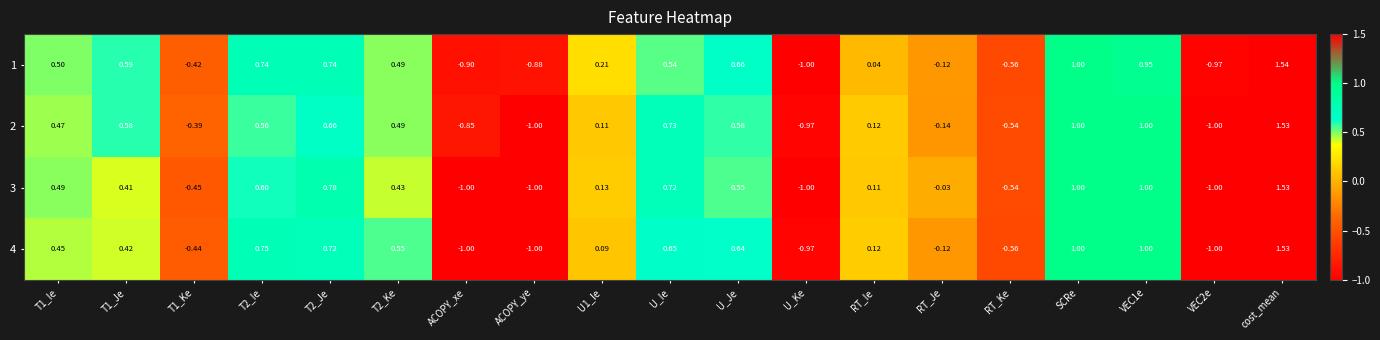

At which label is 1 closest to 0?

RT_Ie